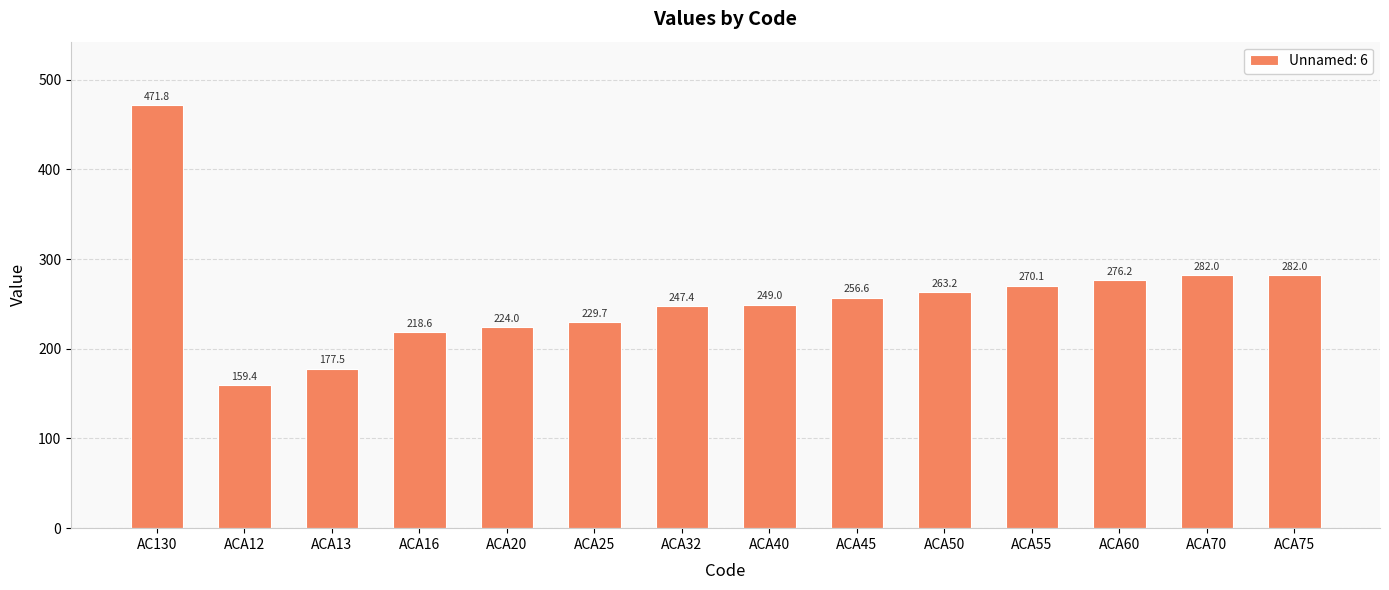

What is the greatest value displayed?

471.8